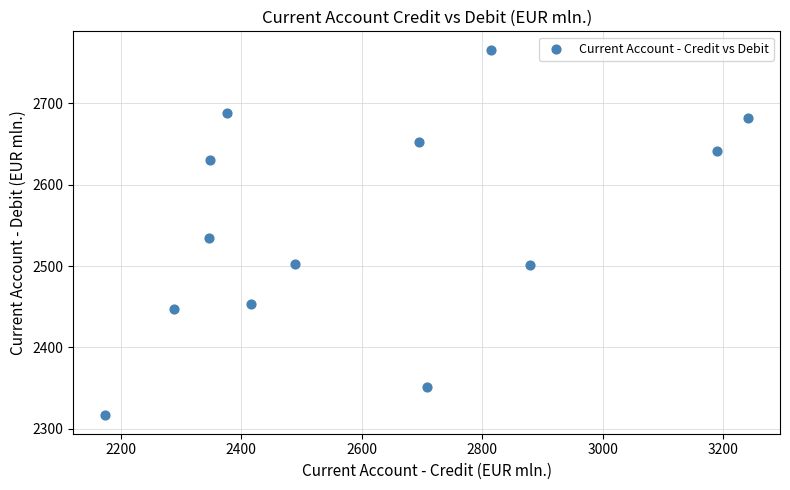

What Y value in the scatter plot is closest to 2541?

2535.1